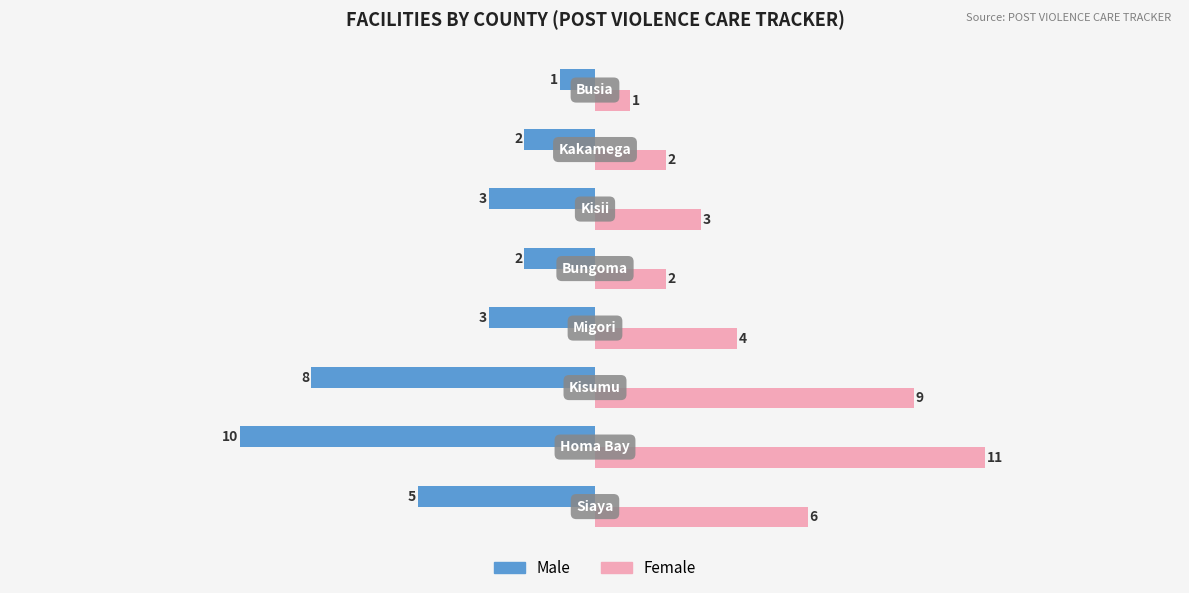

What is the difference between the maximum and minimum values in the Female series?

10